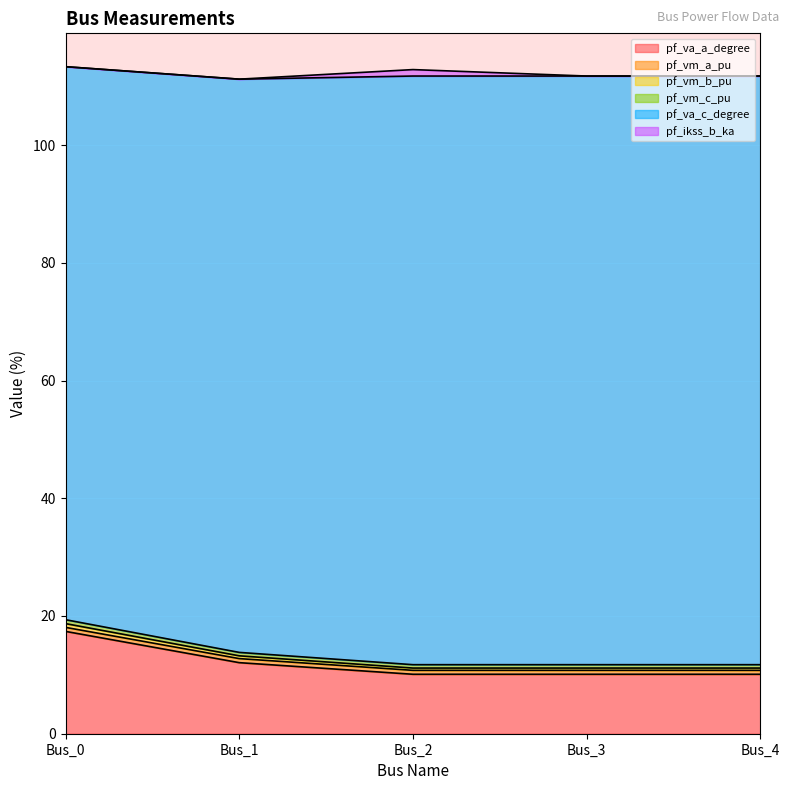

Is it true that pf_vm_c_pu equals 5.7 at Bus_3?

False